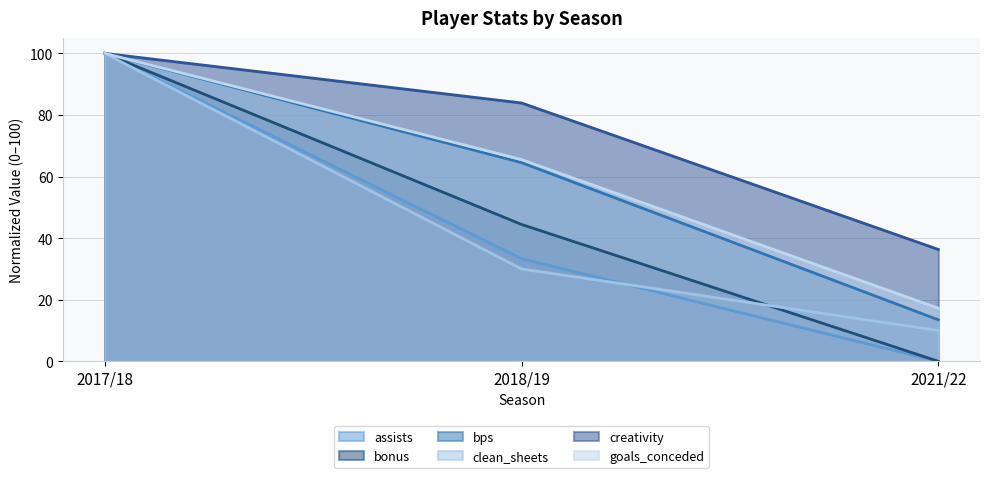

Reading left to right, extract all data points from this chart.

assists (trend): 100.0	33.3	0.0
bonus (trend): 100.0	44.4	0.0
bps (trend): 100.0	64.5	13.5
clean_sheets (trend): 100.0	30.0	10.0
creativity (trend): 100.0	83.9	36.3
goals_conceded (trend): 100.0	65.5	17.2